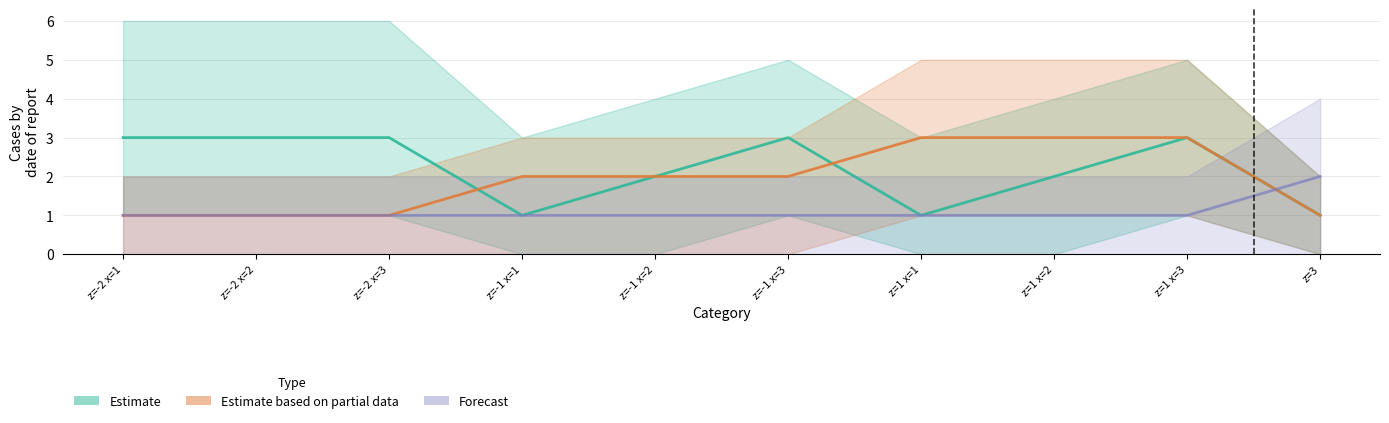

What is the greatest value displayed?

3